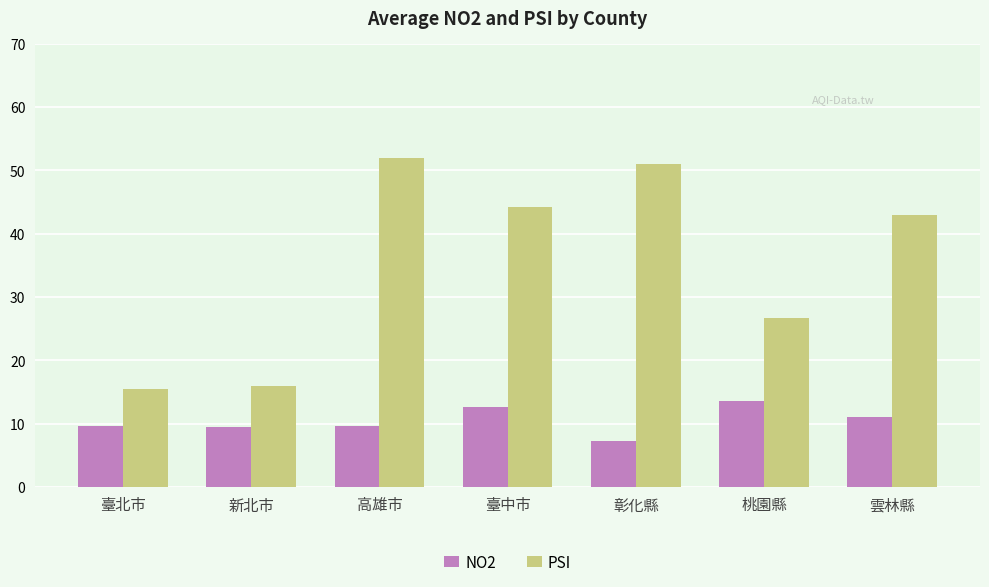

List the series in order of their overall mean, lowest first.

NO2, PSI